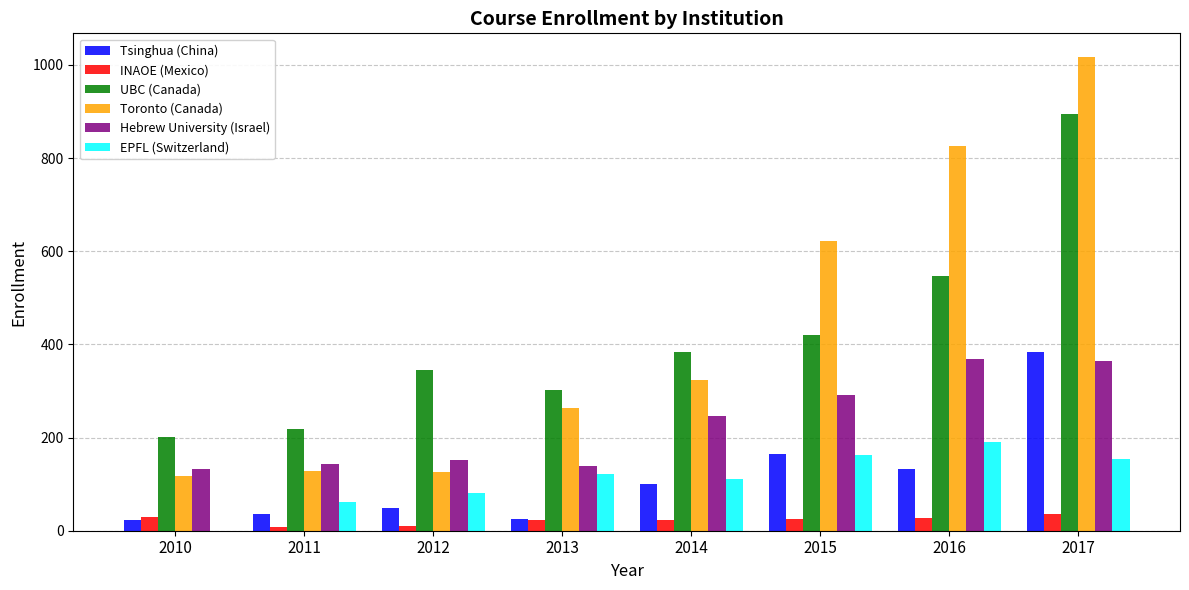

How many categories are shown in the chart?

8